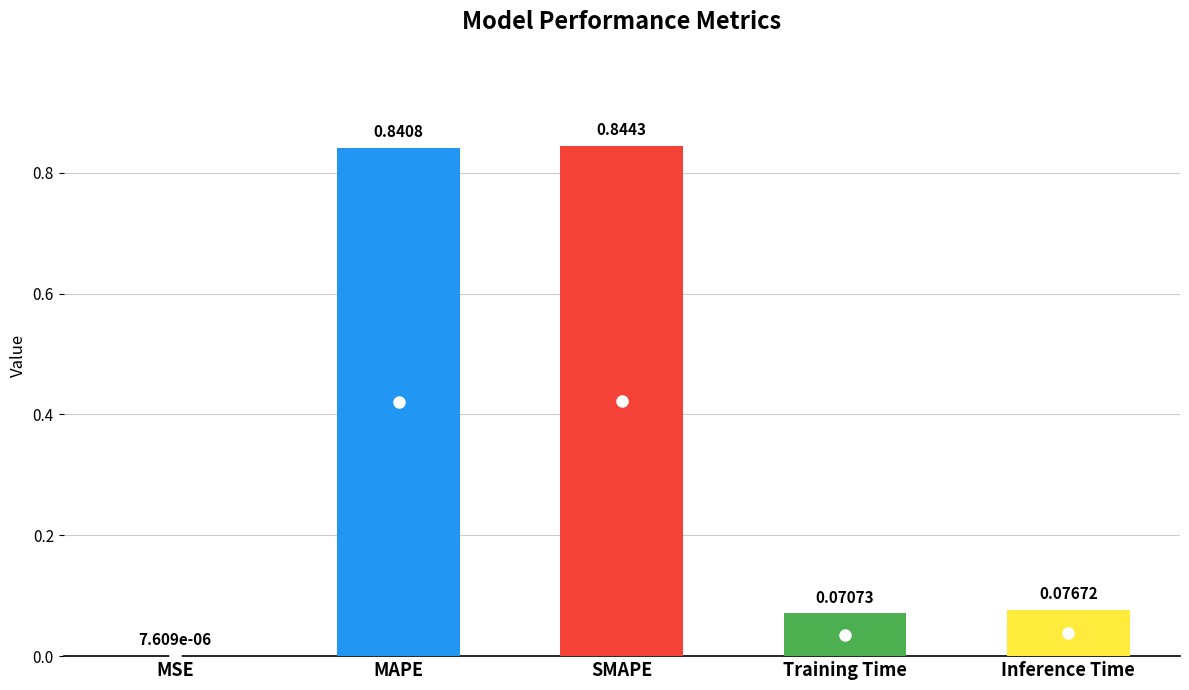

At which label is the value closest to 0?

MSE